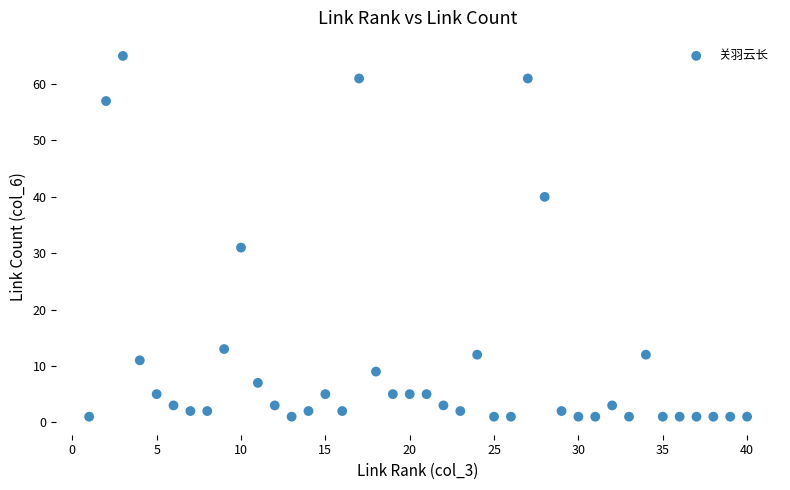

What is the range of X values (max minus min)?

39